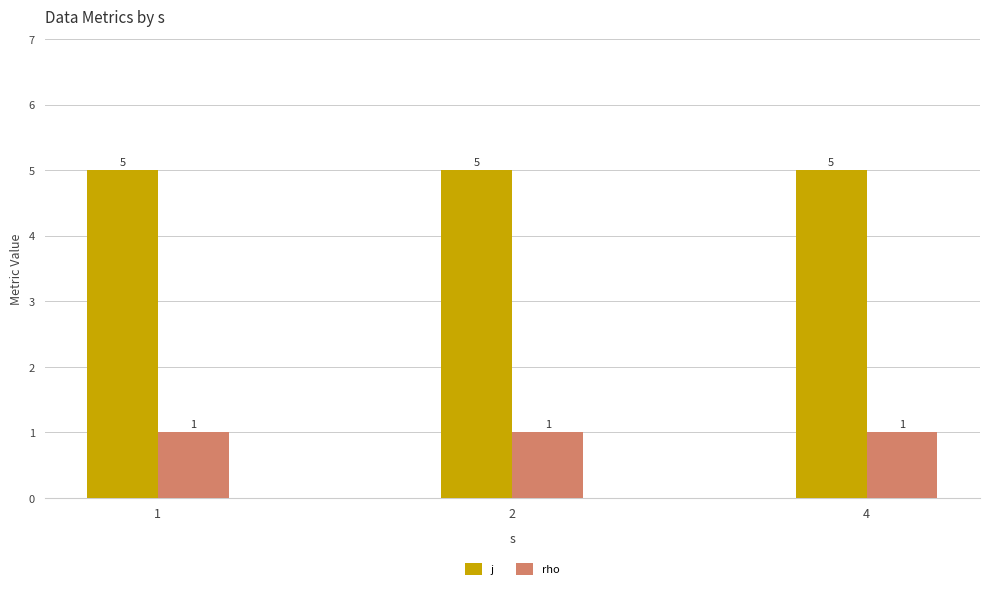

List the series in order of their peak value, highest first.

j, rho